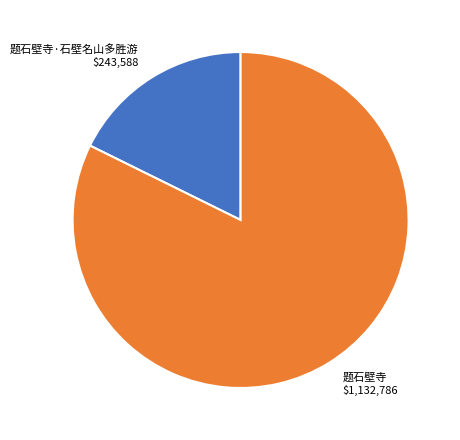

Which category accounts for the majority?

题石壁寺